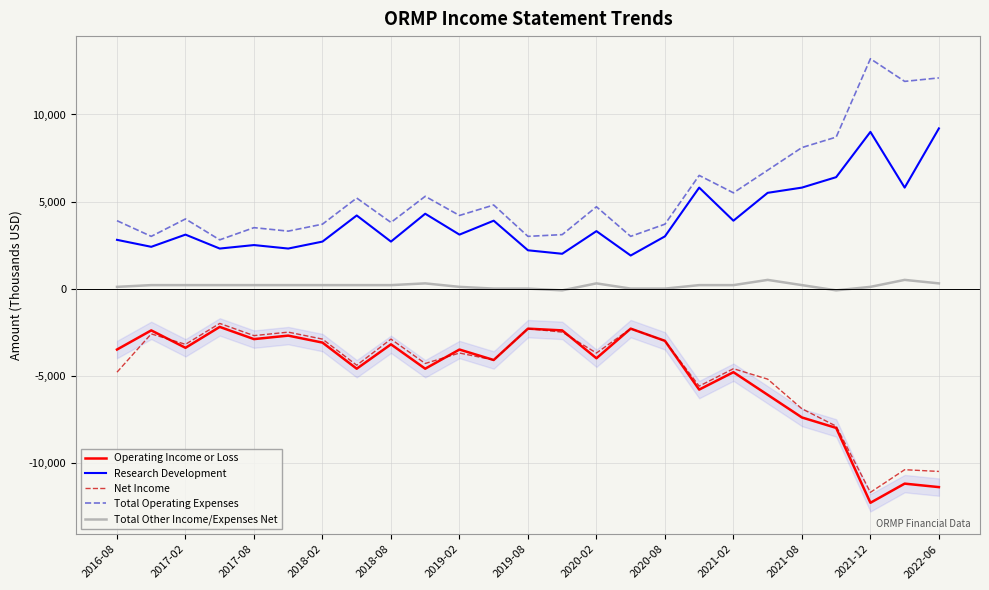

How many categories are shown in the chart?

25